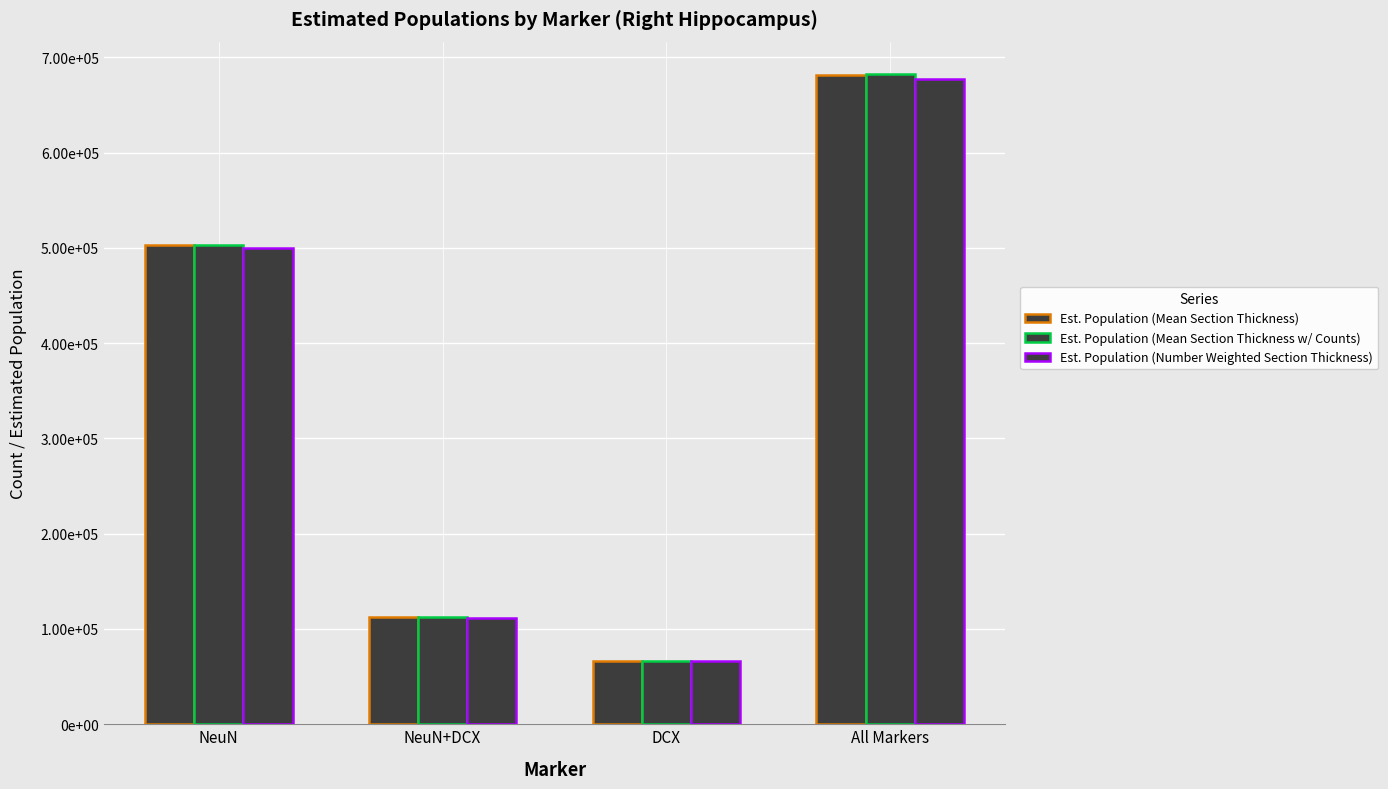

Are the bars grouped side by side (vs. stacked)?

Yes